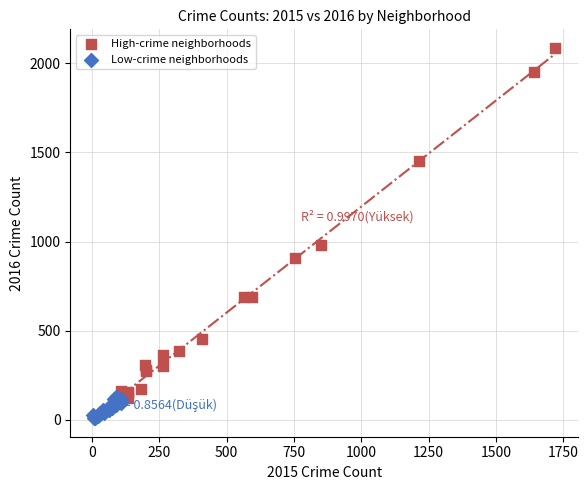

What are all the series names shown in the legend?

High-crime neighborhoods, Low-crime neighborhoods